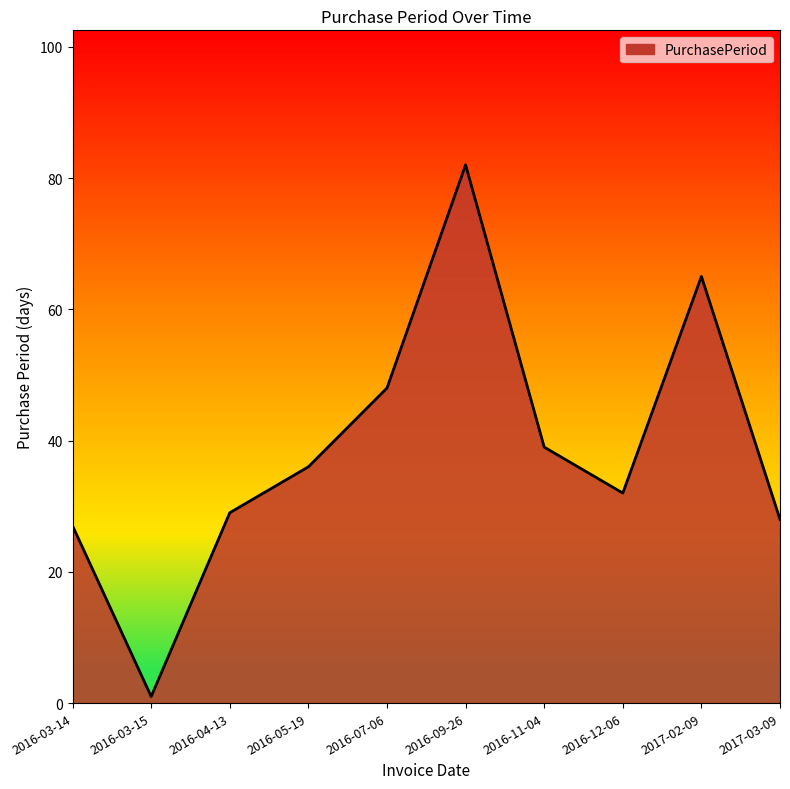

Reading right to left, what are all the values shown in this chart?

28	65	32	39	82	48	36	29	1	27